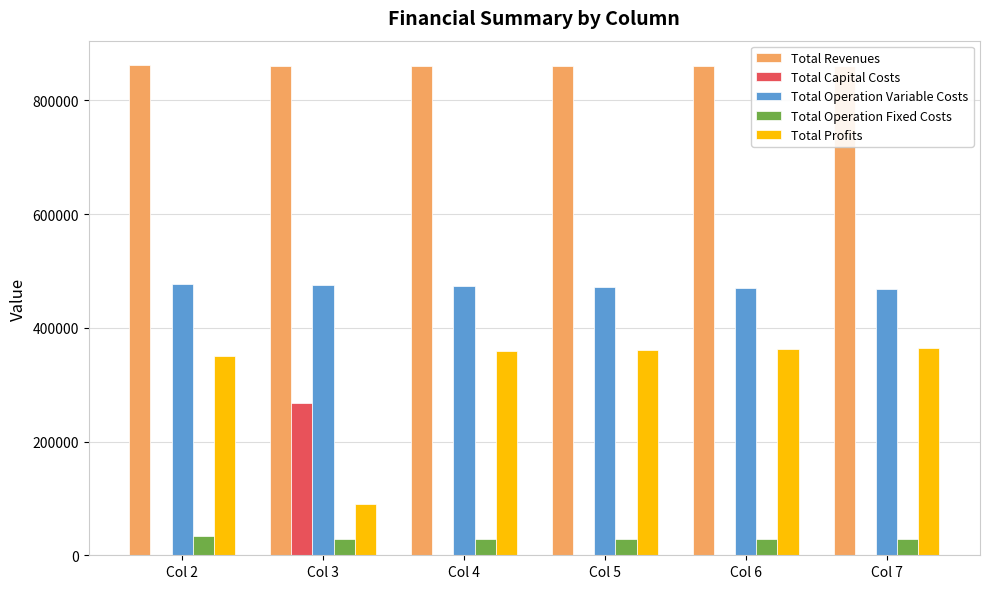

How many data points does each series have?

6